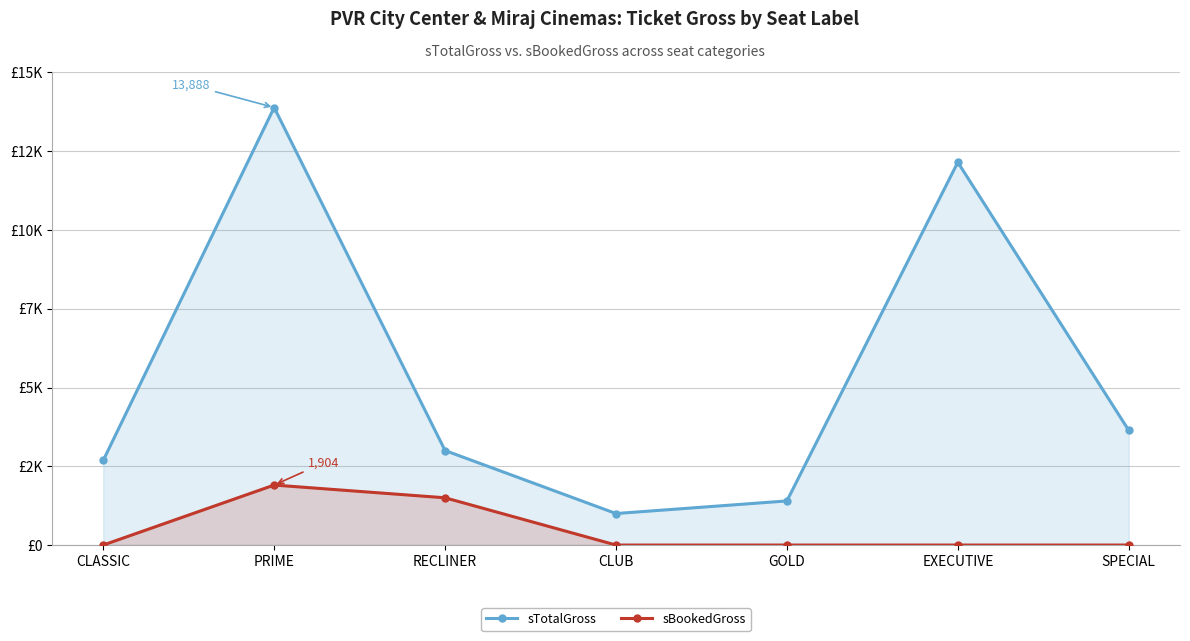

Reading left to right, what are all the values shown in this chart?

sTotalGross: 2688	13888	3000	1000	1400	12150	3640
sBookedGross: 0	1904	1500	0	0	0	0